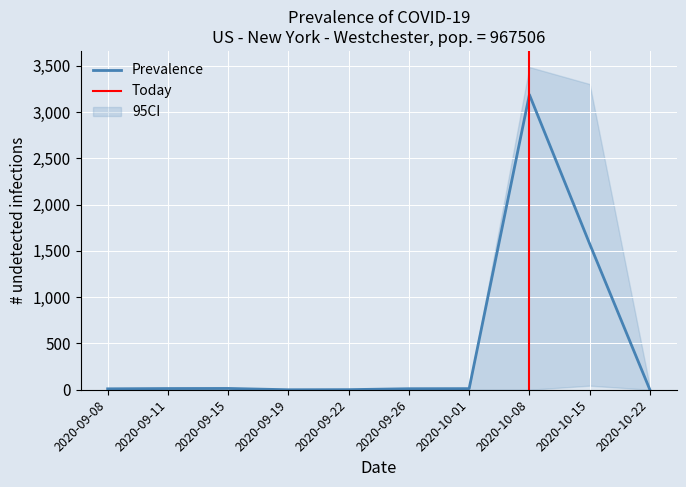

The value of Prevalence at 2020-09-19 is 0. True or false?

True